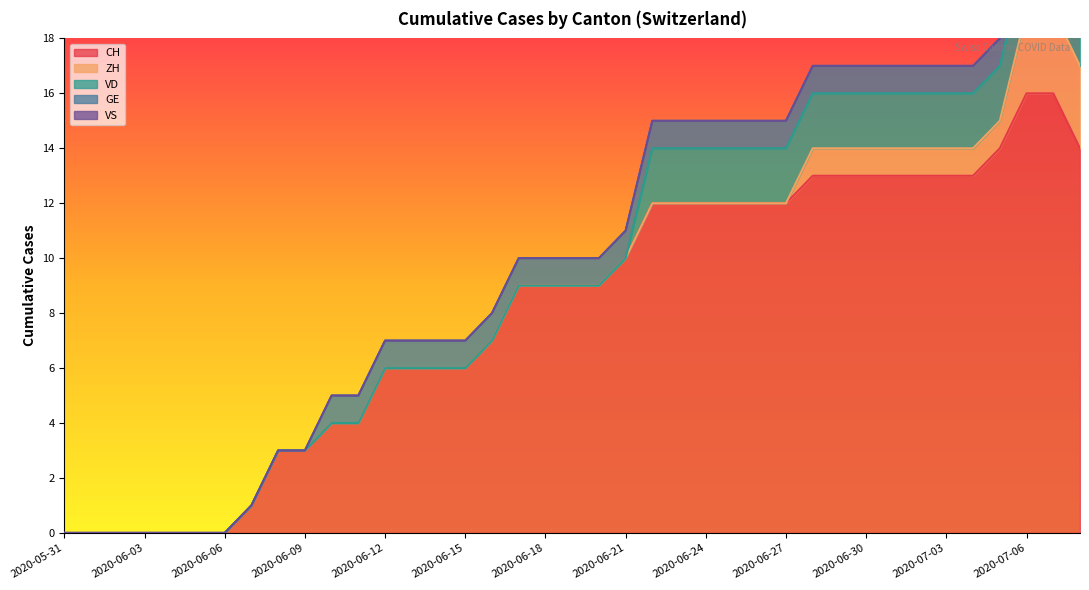

What is the maximum value for CH?

16